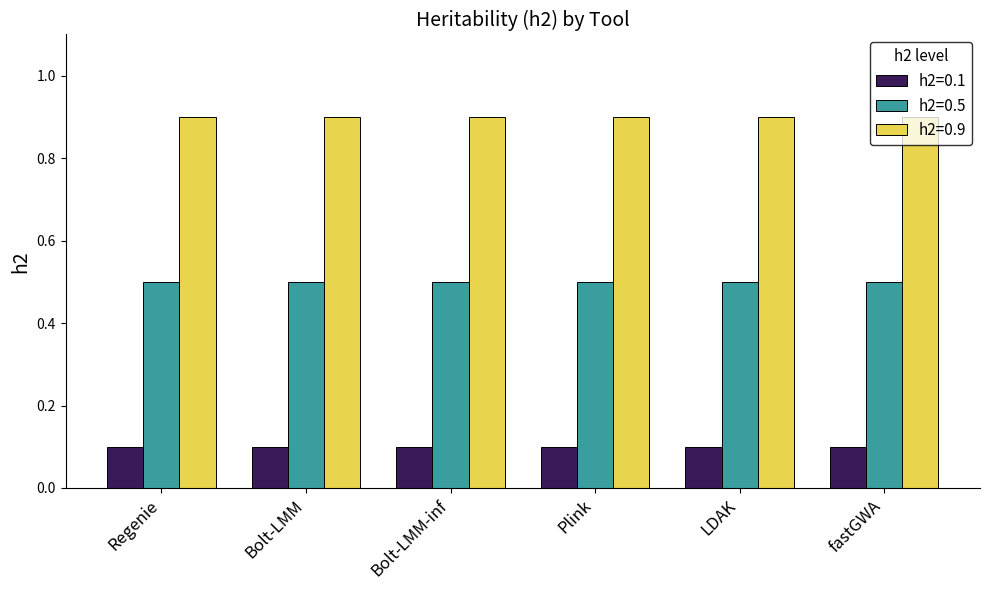

The h2=0.9 series shows 1.4 at Plink. True or false?

False